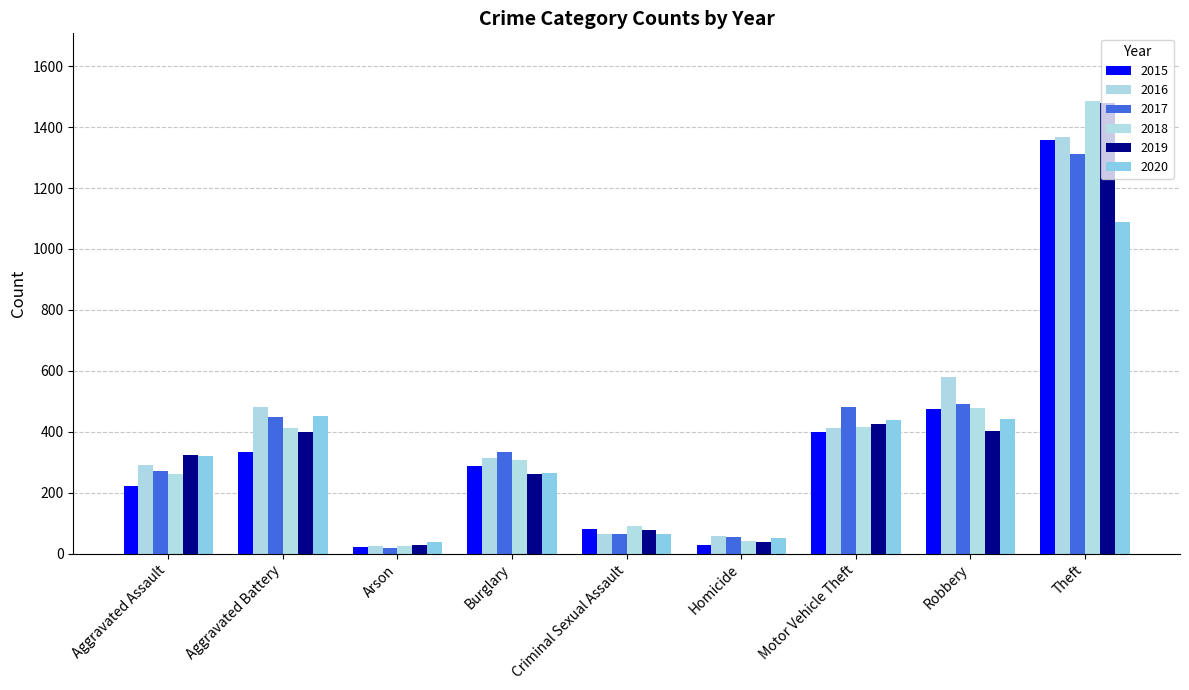

The 2015 series shows 146 at Robbery. True or false?

False